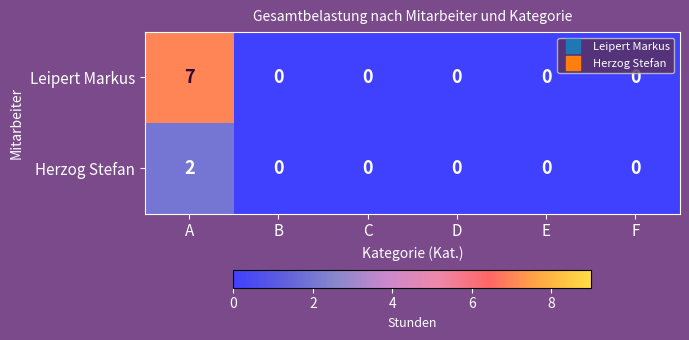

The value of Leipert Markus at C is 0. True or false?

True